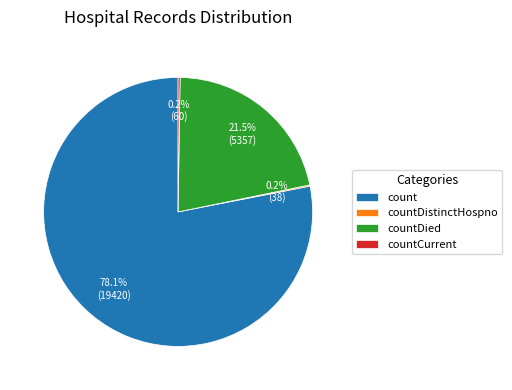

What portion of the pie excludes count?

21.9%